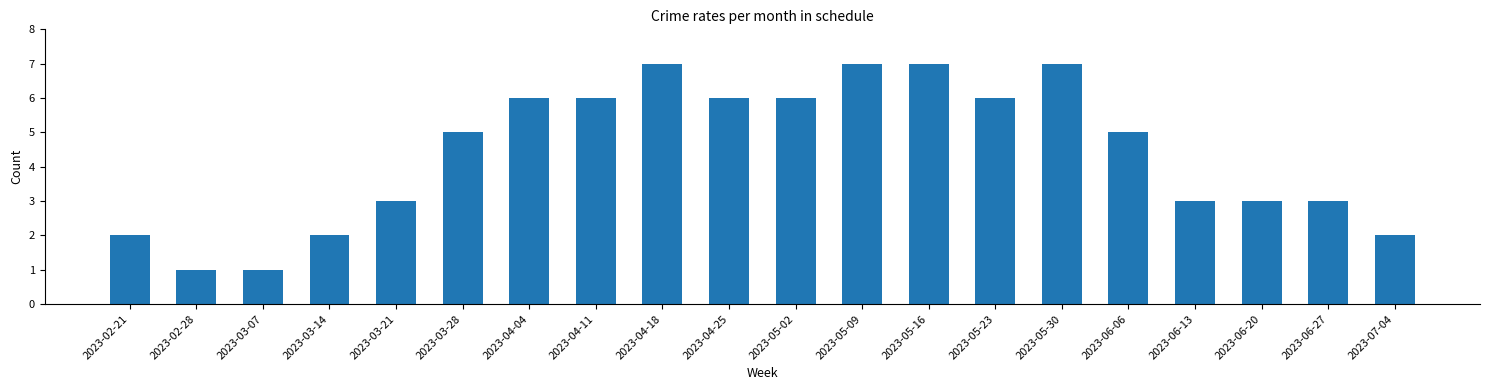

True or false: the data shows 5 at 2023-06-27.

False